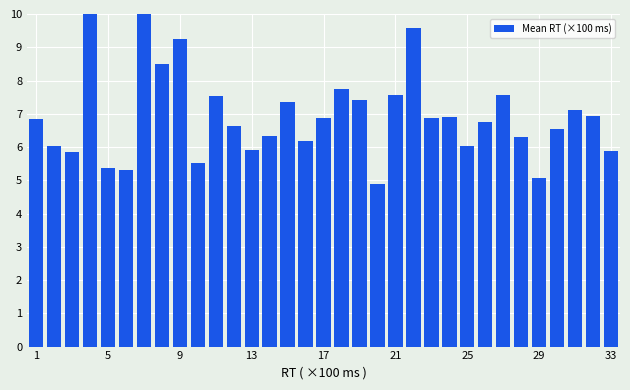

Reading left to right, what are all the values shown in this chart?

6.8	6.0	5.9	10.5	5.4	5.3	10.0	8.5	9.3	5.5	7.5	6.6	5.9	6.3	7.4	6.2	6.9	7.7	7.4	4.9	7.6	9.6	6.9	6.9	6.0	6.8	7.6	6.3	5.1	6.5	7.1	6.9	5.9